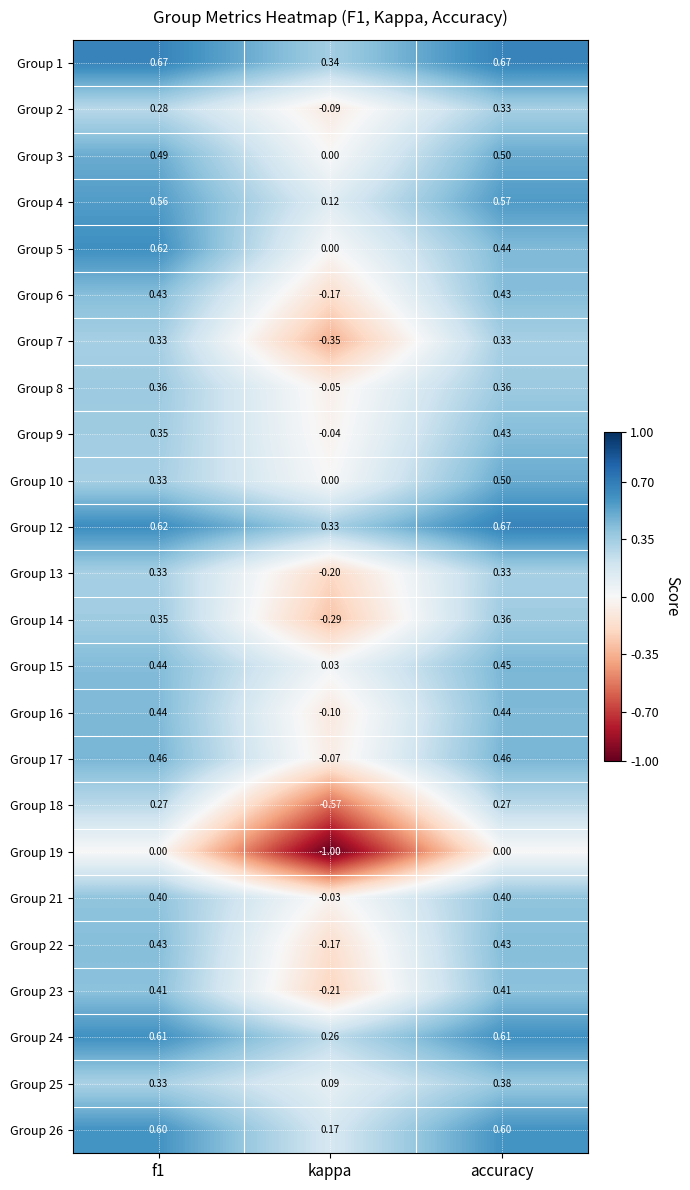

Which category has the lowest value across all series?

kappa